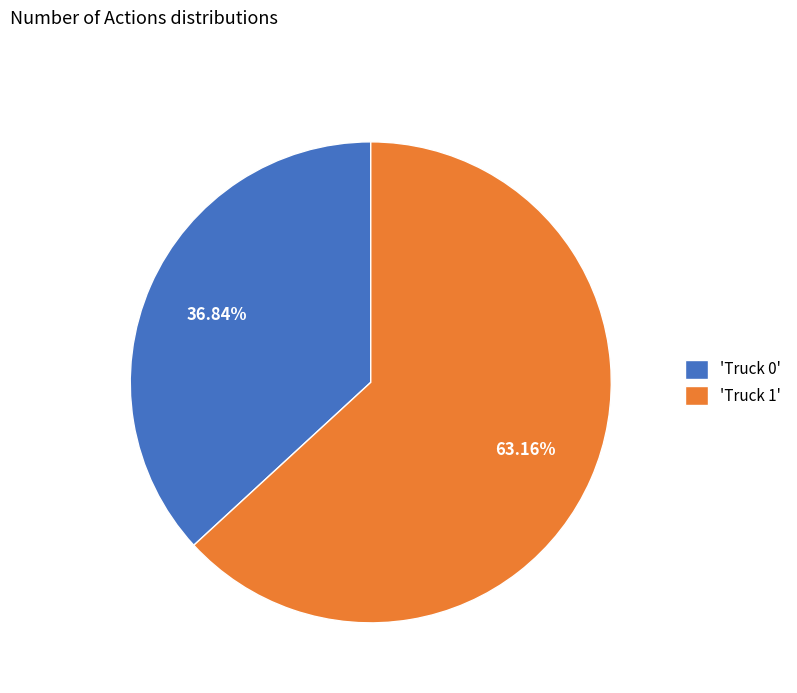

Which category has the biggest portion of the pie?

'Truck 1'